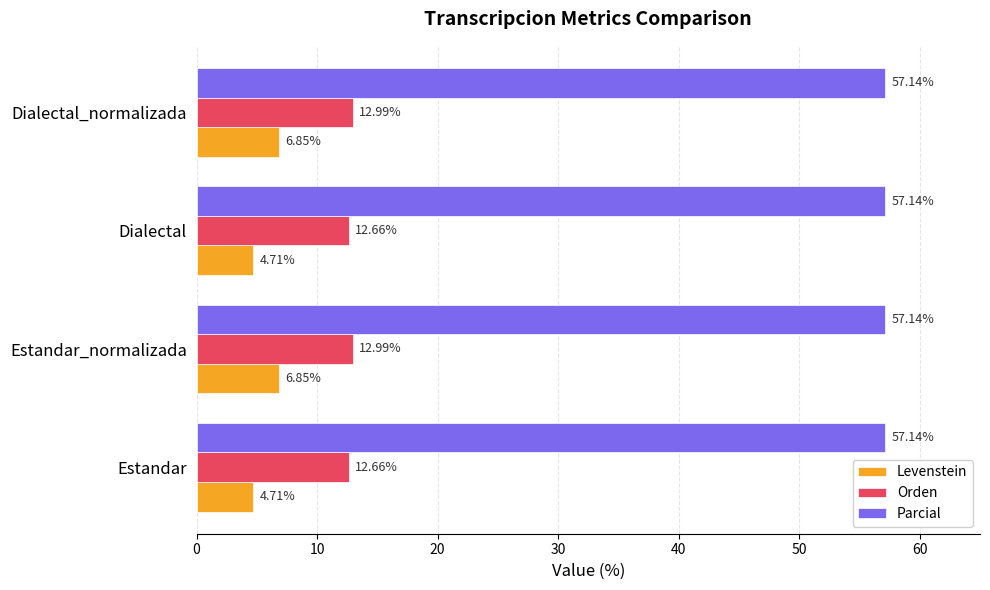

What is the difference between the Levenstein values at Dialectal and Estandar_normalizada?

2.1